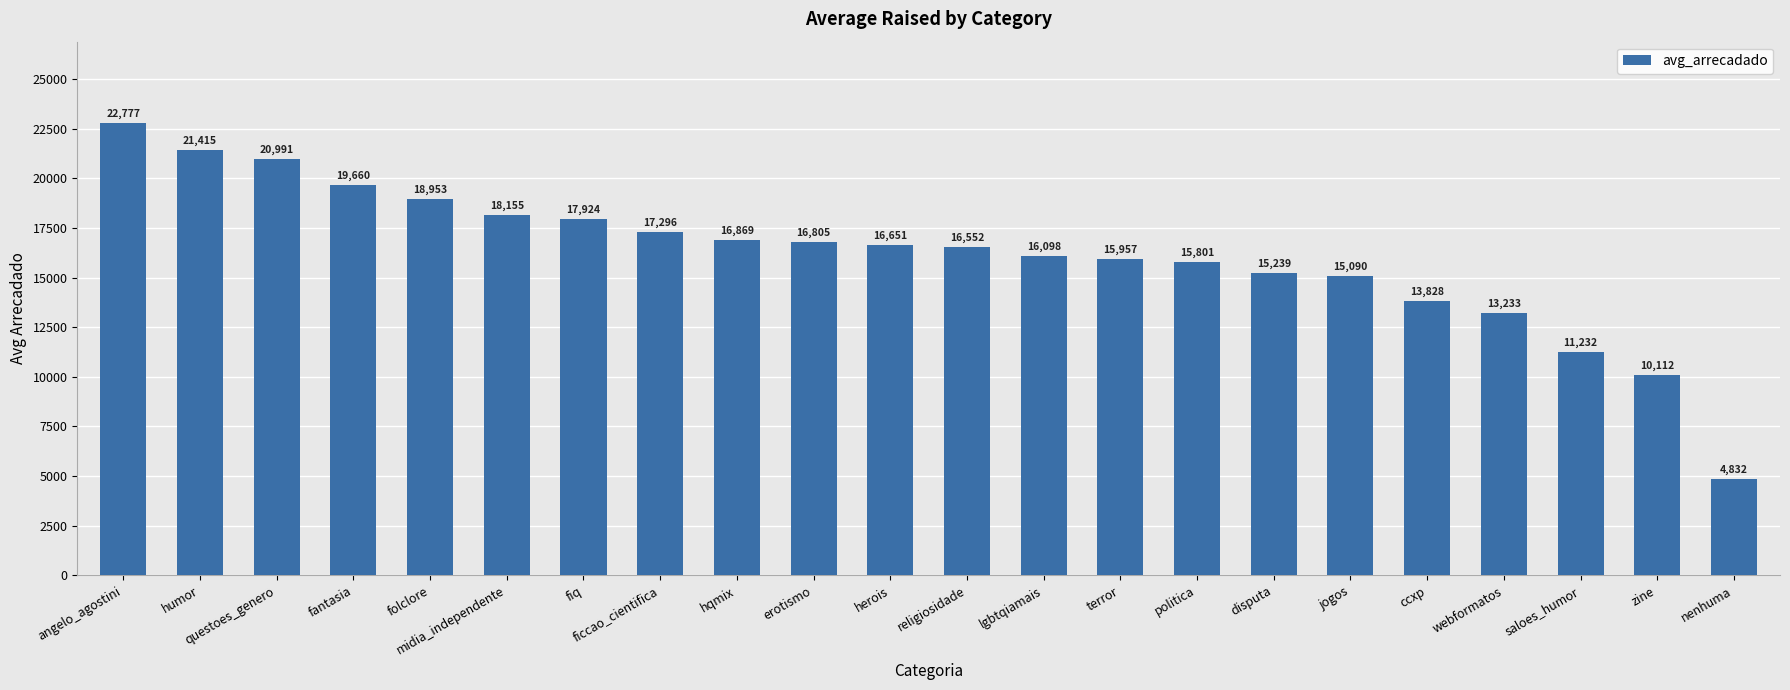

At which label does the data first exceed 16650?

angelo_agostini